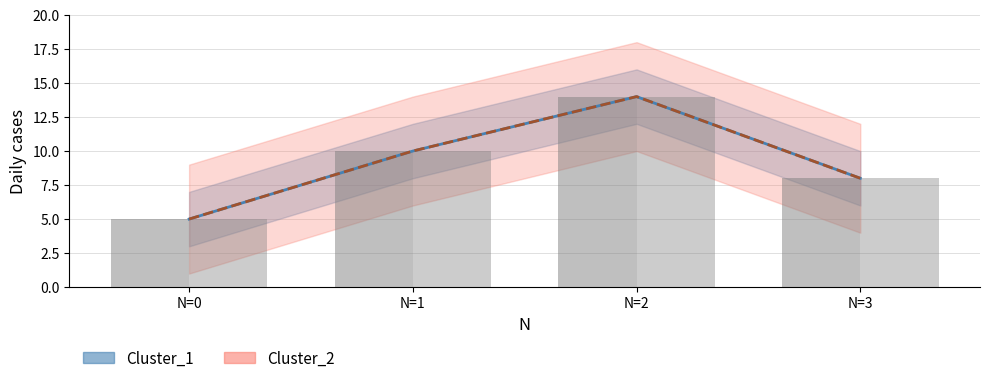

Which label corresponds to the smallest value in the chart?

N=0